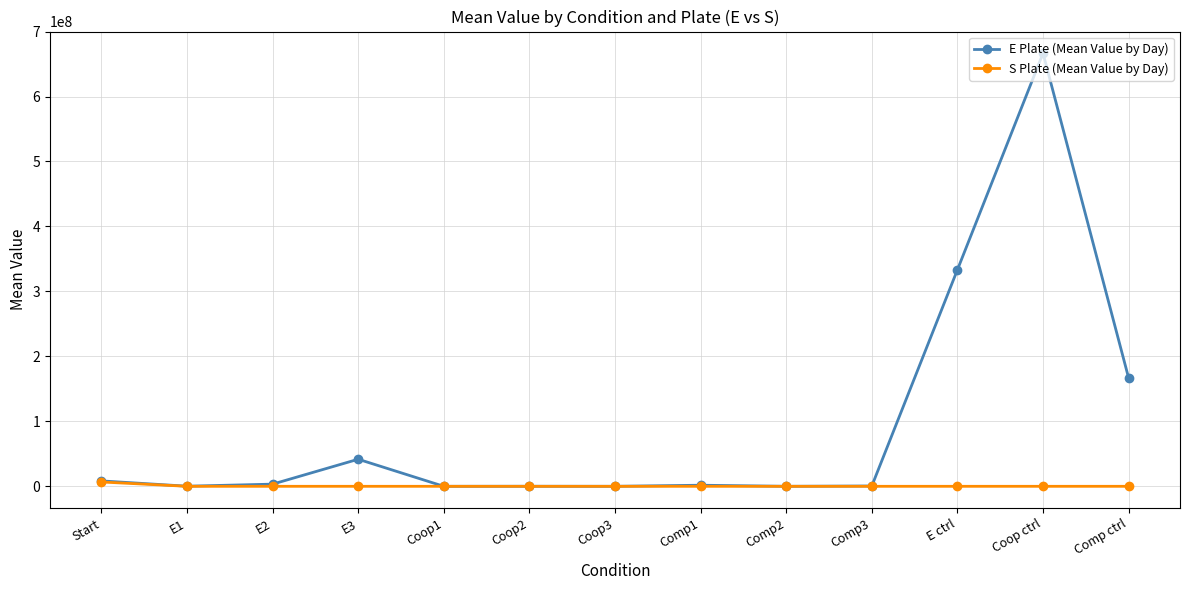

Which series has the largest total across all categories?

E Plate (Mean Value by Day)